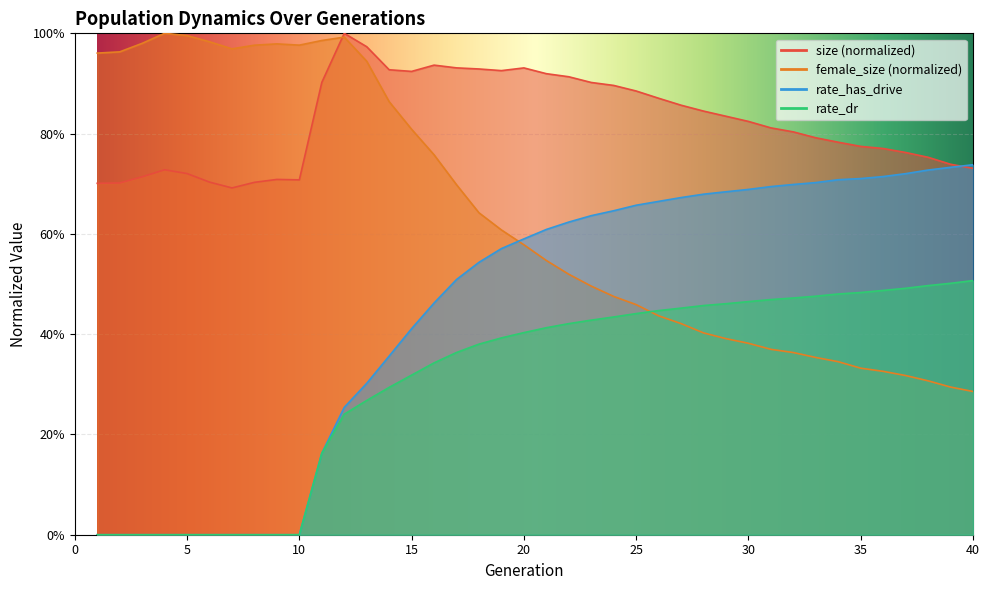

Between 13 and 40, which is larger?

13